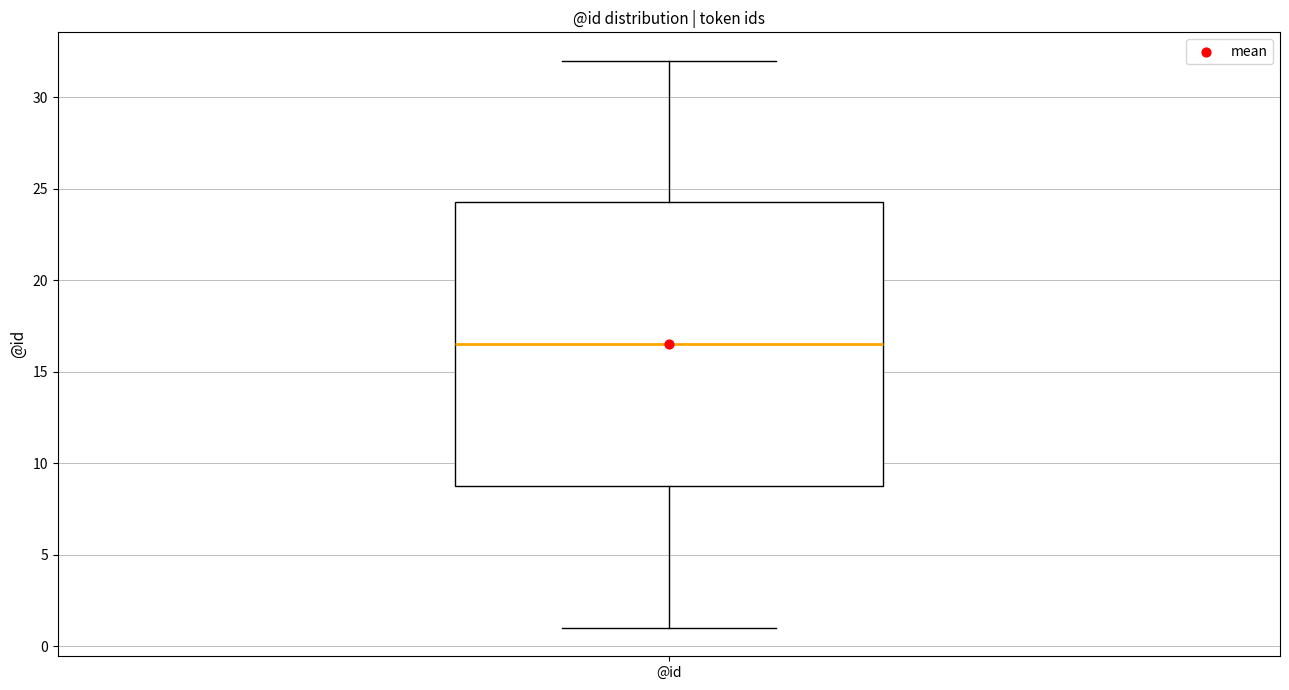

Transcribe this box plot: give where the median line is, the range the box spans, and where the two whiskers end, as read against the y-axis. The values are not printed on the chart, so give them approximately, as read against the axis.

median 16.5, box 9.0 to 24.5, whiskers 1.0 to 32.0